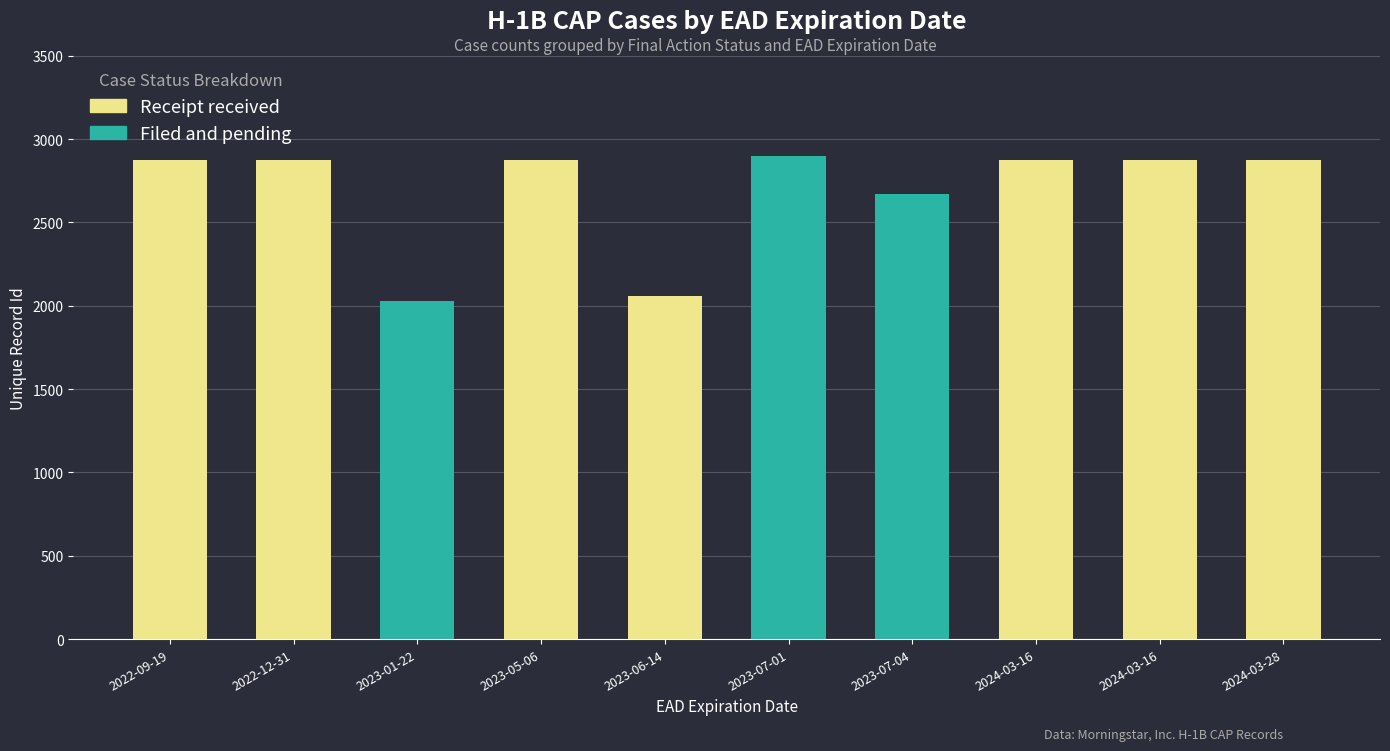

True or false: Filed and pending has a value of 1804 at 2024-03-16.

False